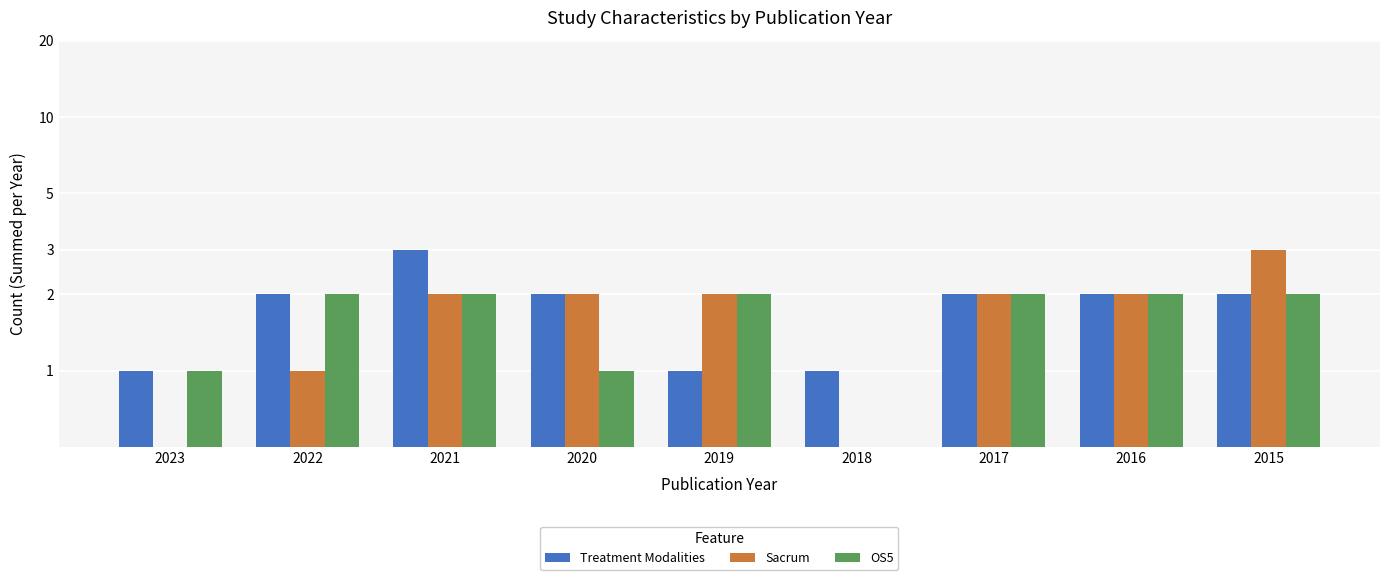

True or false: OS5 has a value of 0 at 2018.

True